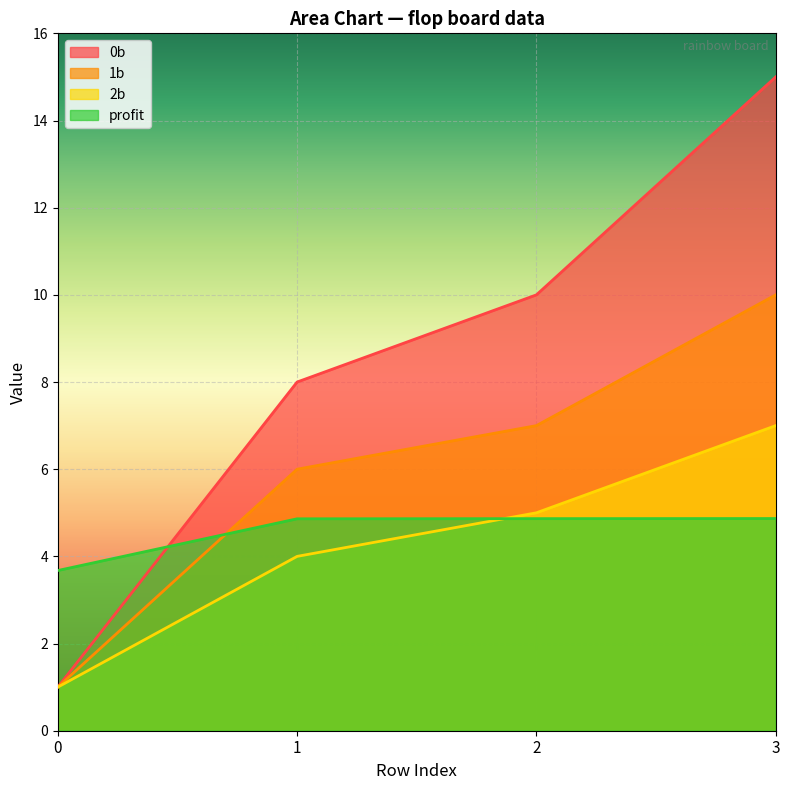

The value of 1b at 2 is 7.0. True or false?

True